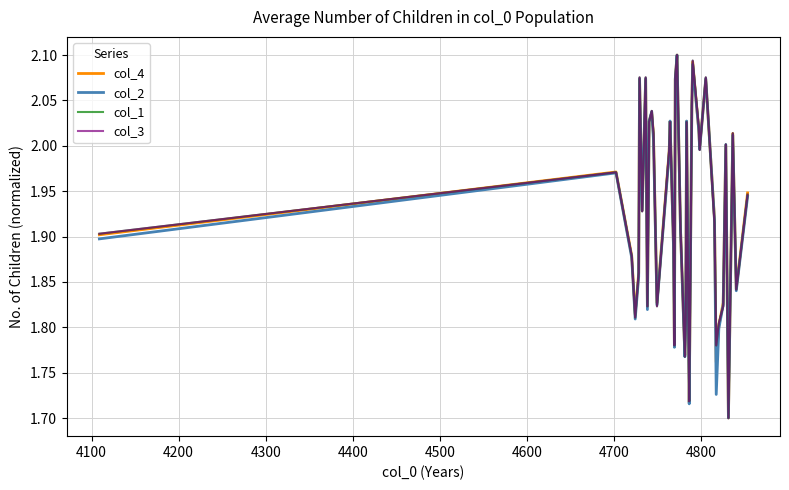

What is the average value of the col_4 series?

1.9